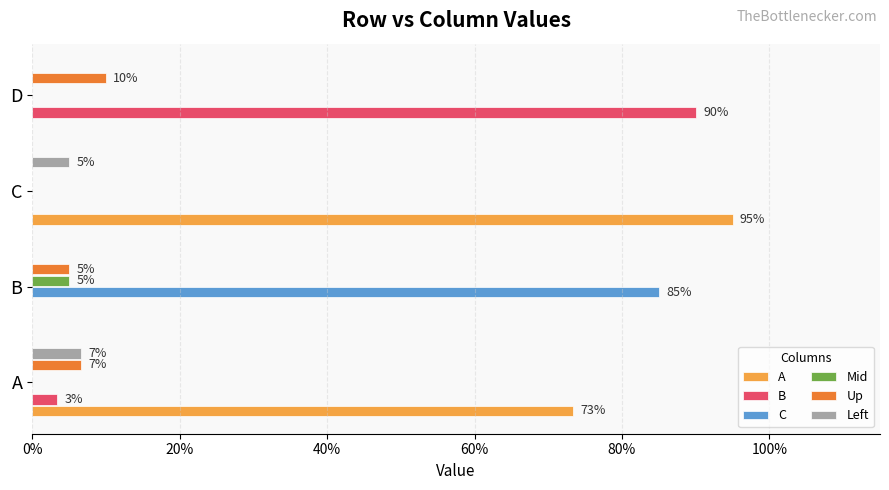

What are all the series names shown in the legend?

A, B, C, Mid, Up, Left